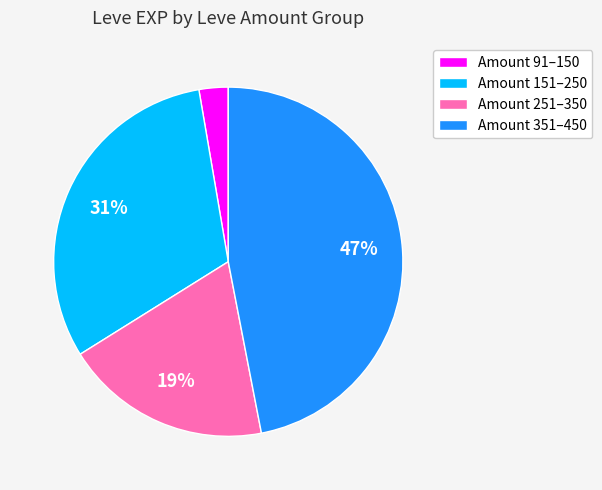

Rank the categories by value from lowest to highest.

Amount 91–150, Amount 251–350, Amount 151–250, Amount 351–450